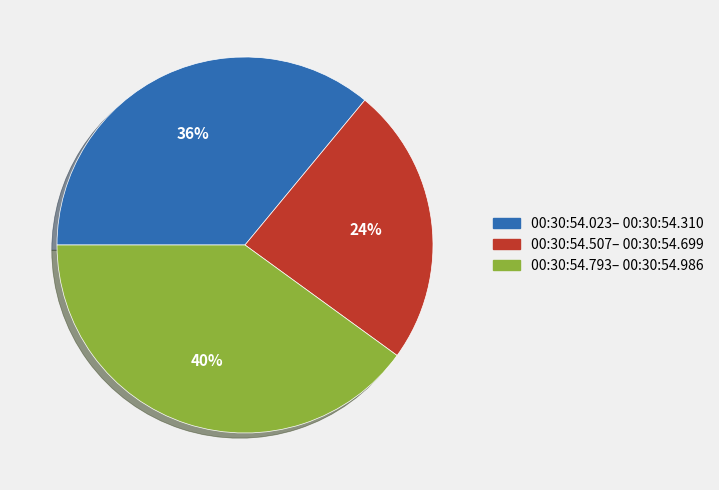

Does any single category account for the majority?

No